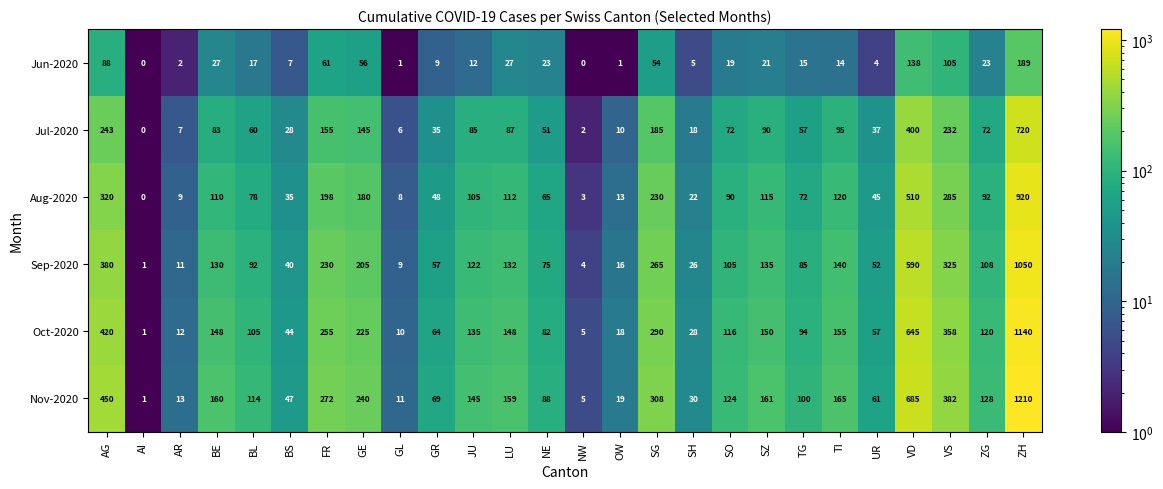

At which category is the sum across all series the highest?

ZH